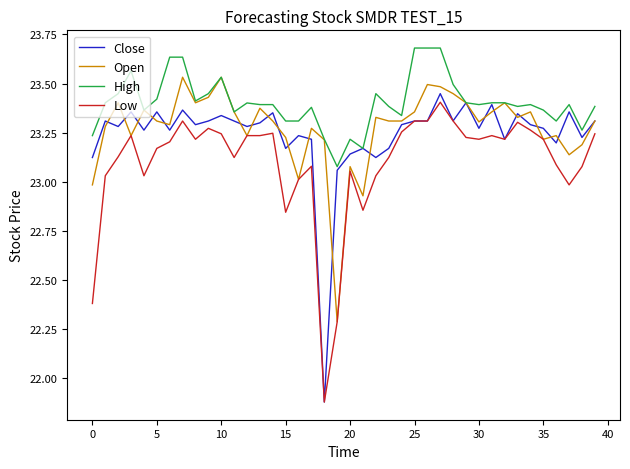

Which series has the largest total across all categories?

High